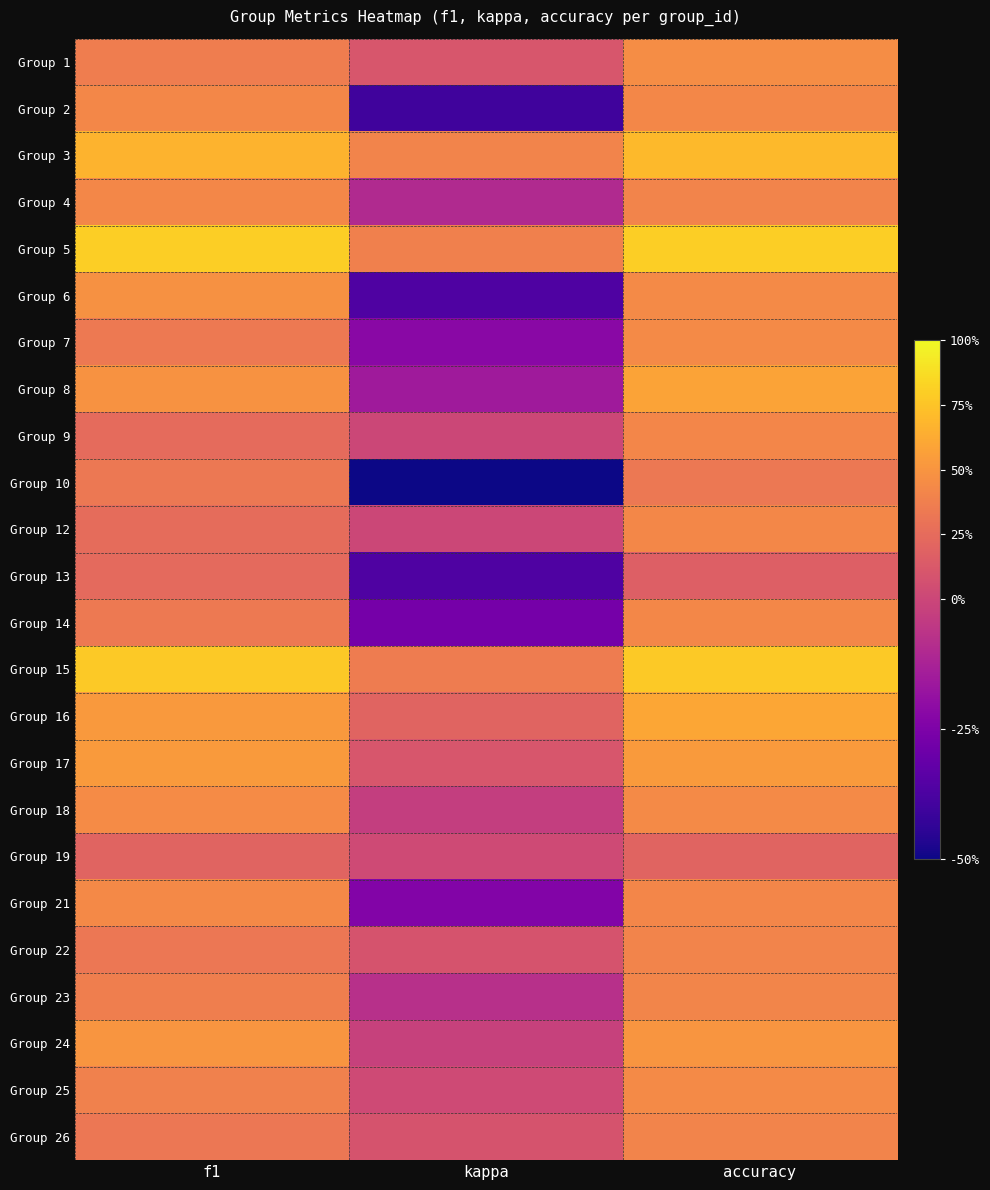

At how many categories does at least one series exceed 0?

3